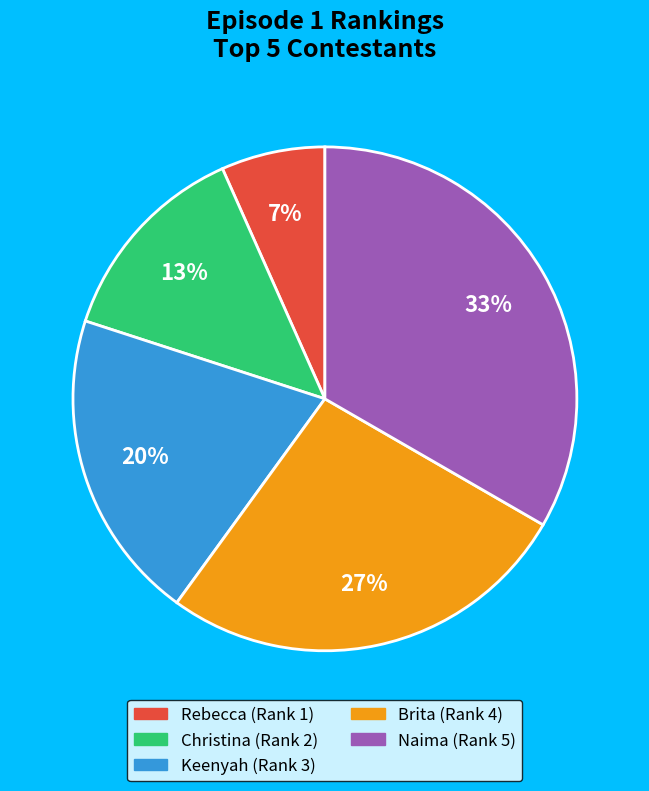

Is the sum of Naima and Keenyah greater than half?

Yes